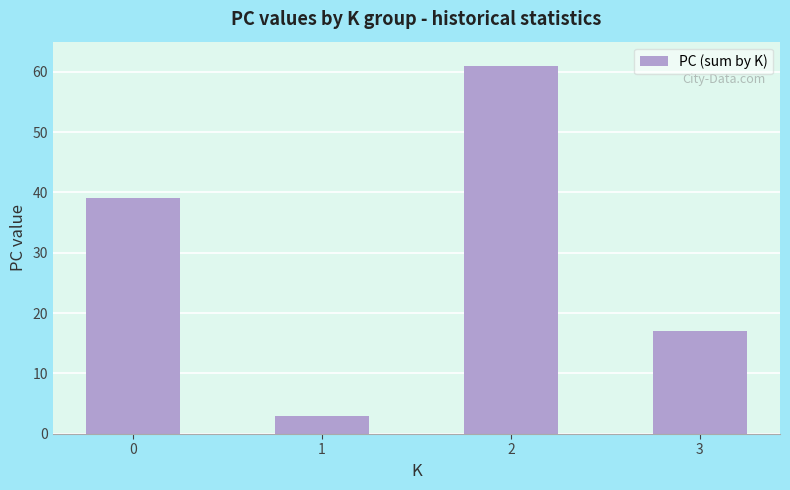

Which label corresponds to the smallest value in the chart?

1